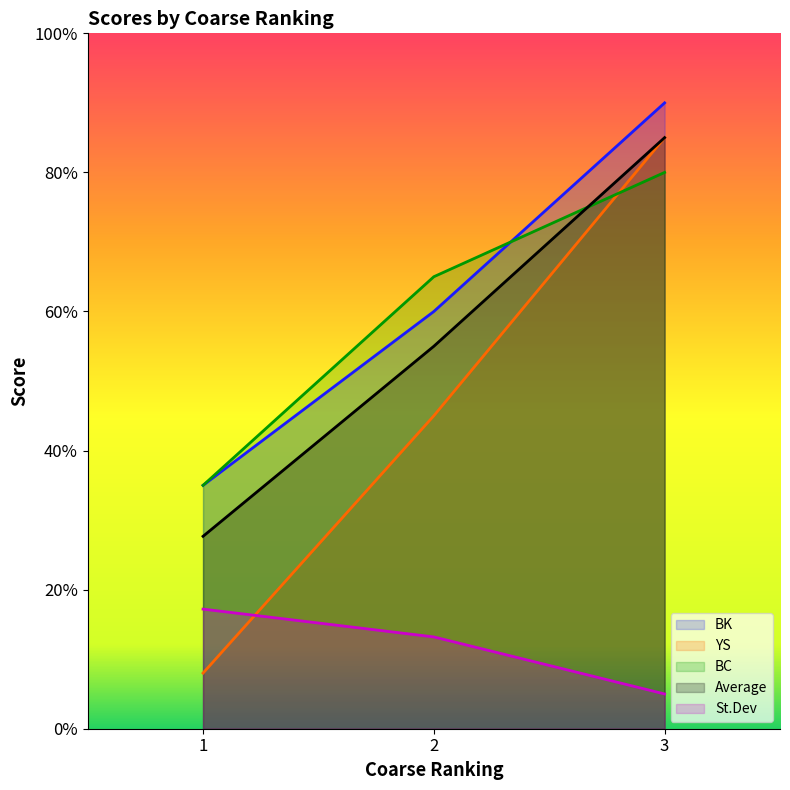

How many lines are shown in the chart?

5